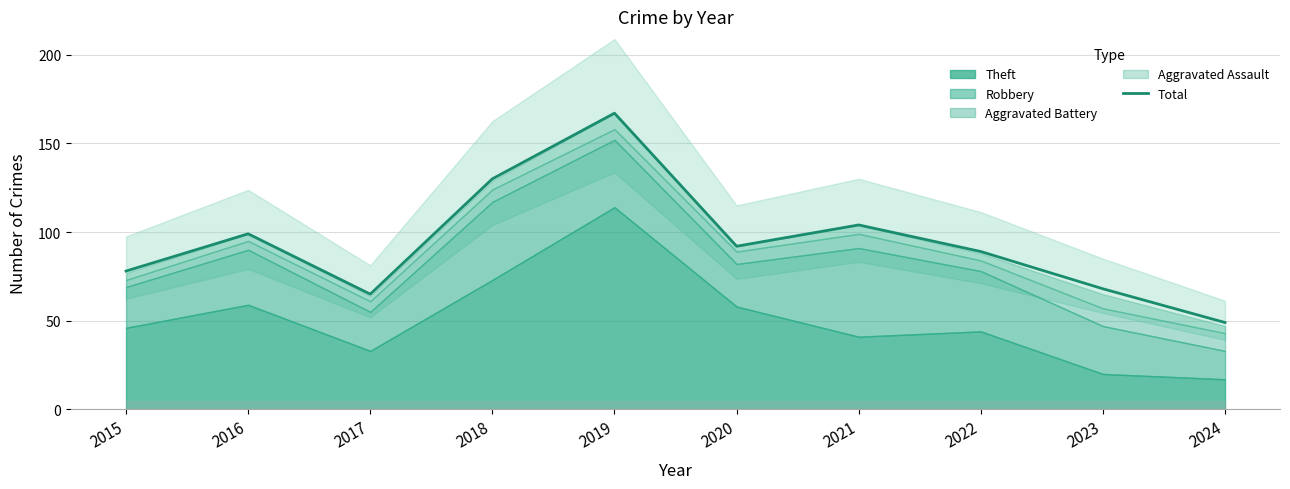

What is the average value?

94